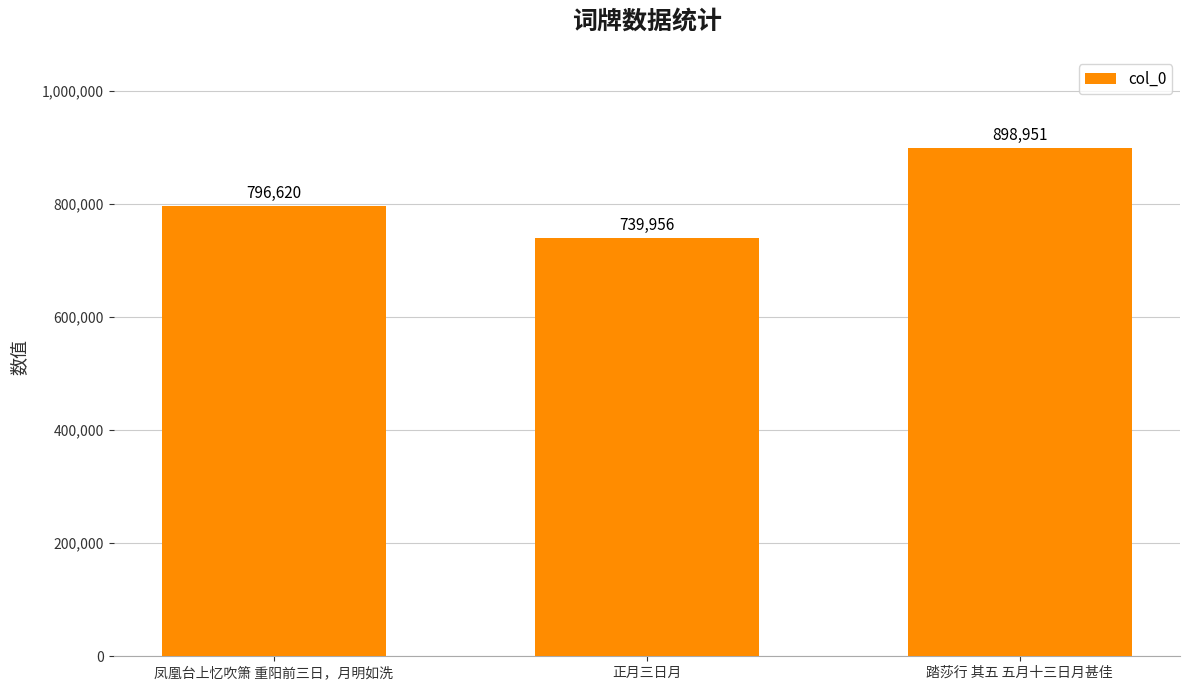

What is the label of the 3rd bar from the right?

凤凰台上忆吹箫 重阳前三日，月明如洗